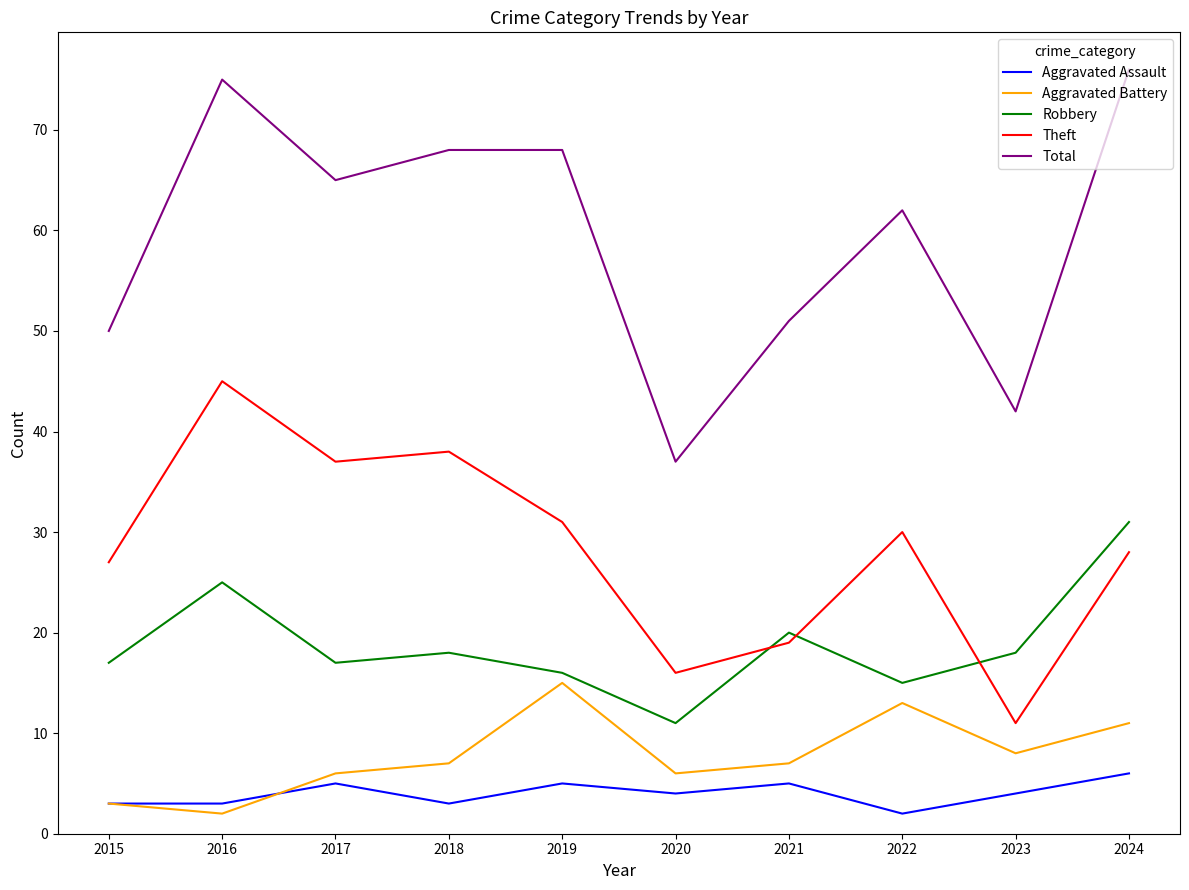

Rank the series by their maximum value, from highest to lowest.

Total, Theft, Robbery, Aggravated Battery, Aggravated Assault